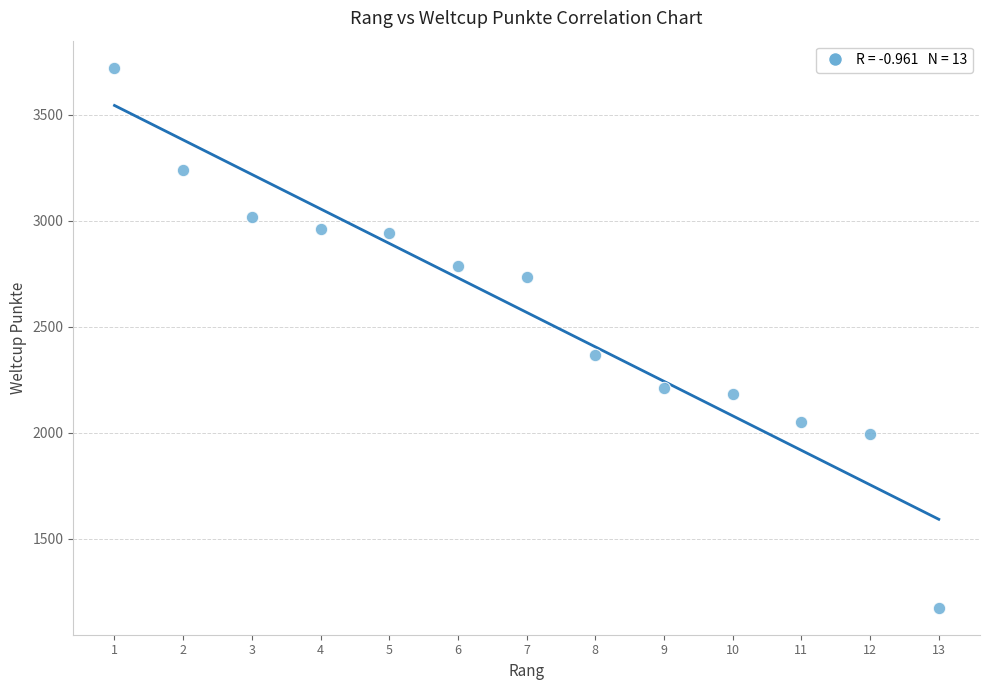

What is the range of X values (max minus min)?

12